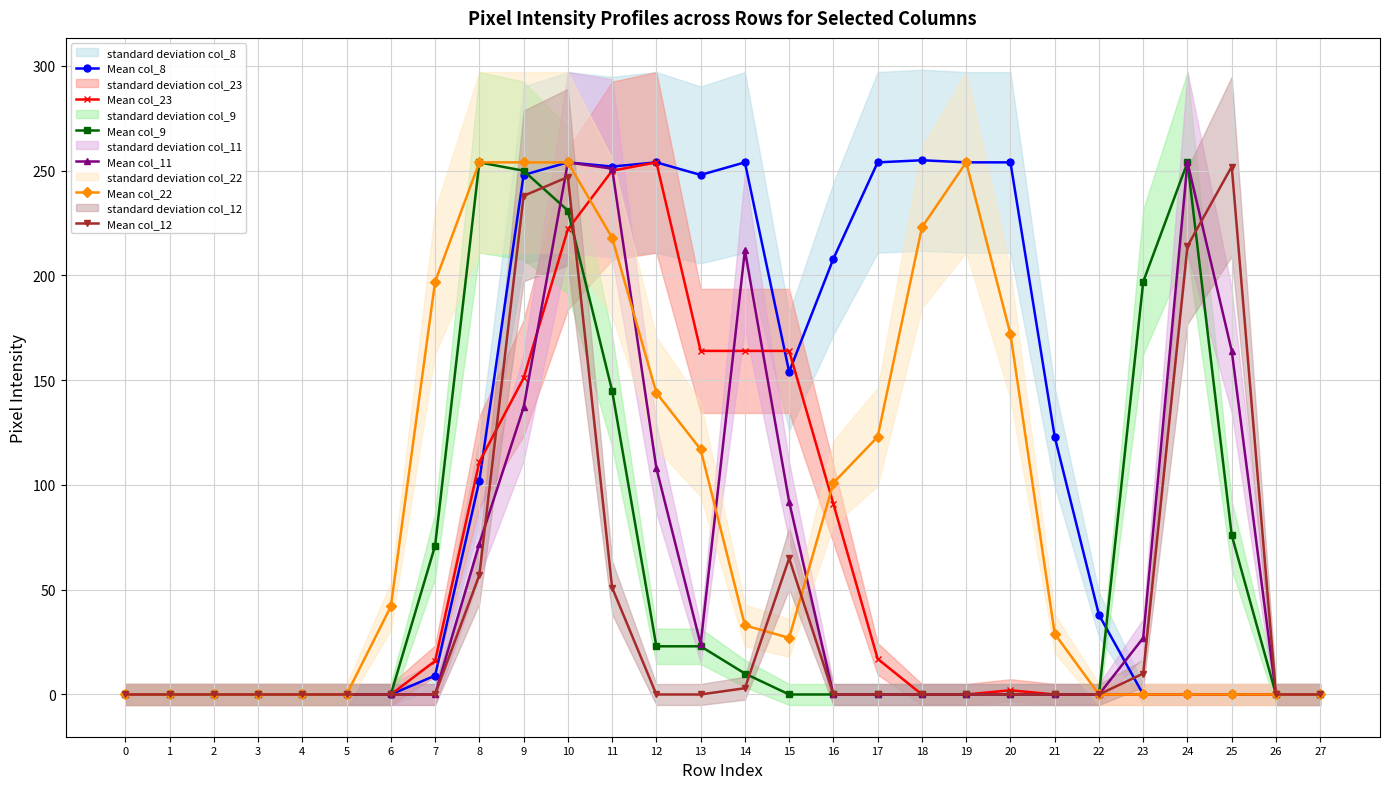

At which label is Mean col_9 closest to 127?

11